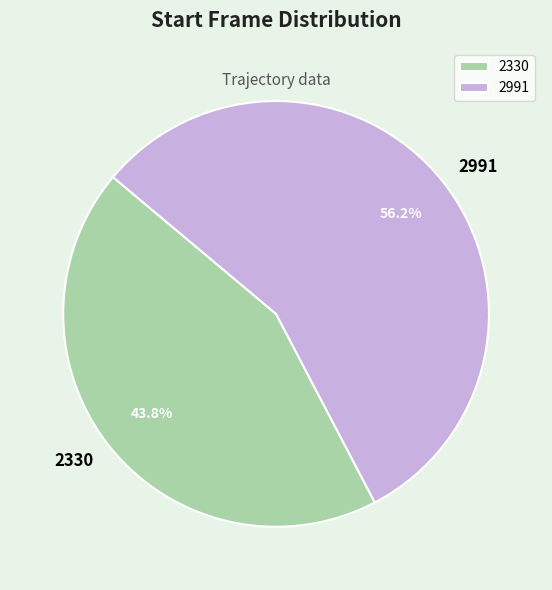

The 2330 slice represents 44% of the pie. True or false?

True